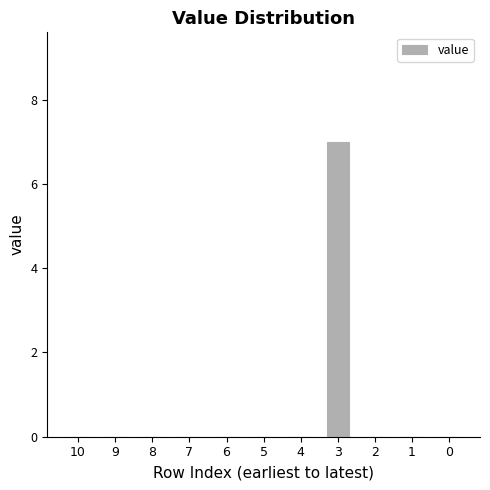

The value at 8 is -3. True or false?

False